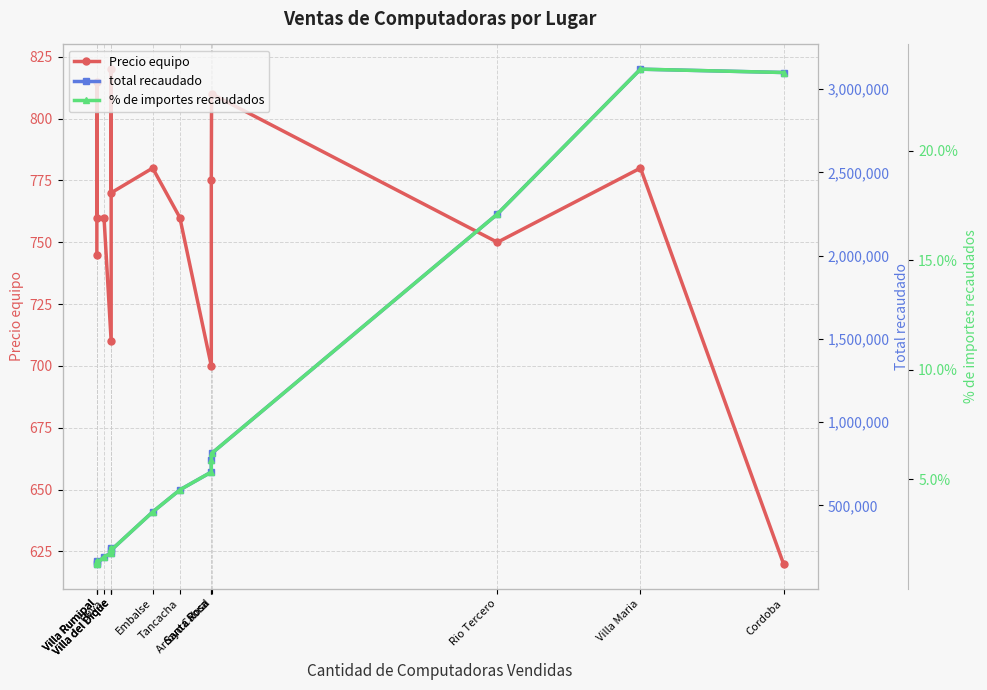

What are all the series names shown in the legend?

Precio equipo, total recaudado, % de importes recaudados